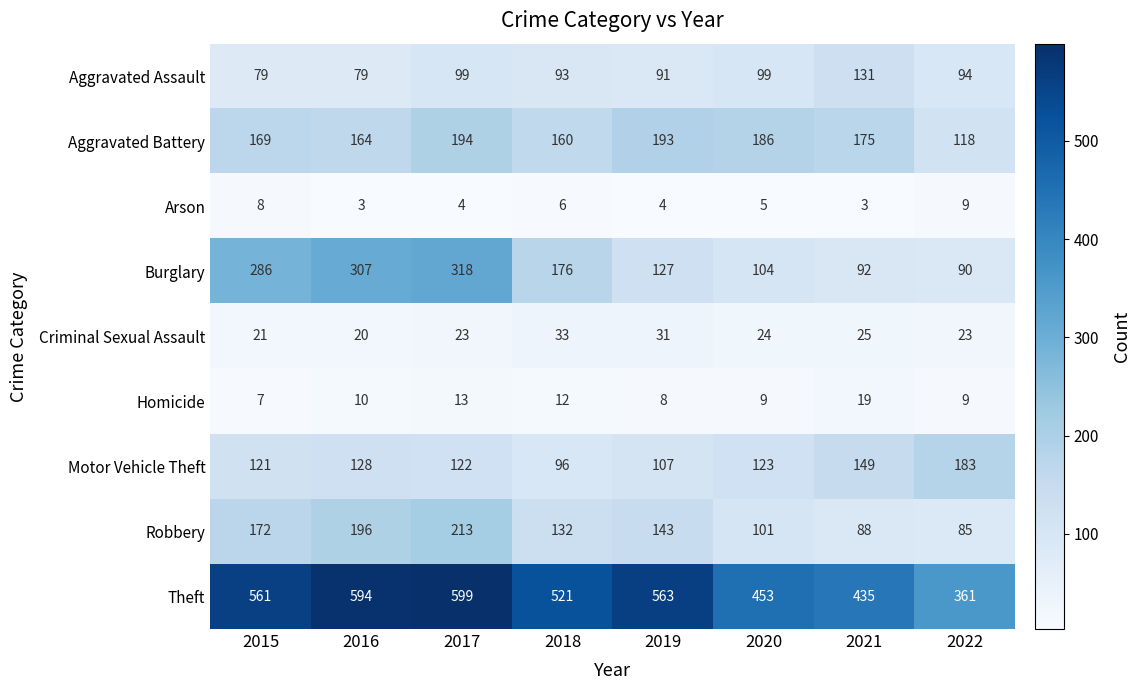

What is the sum of all Robbery values?

1130